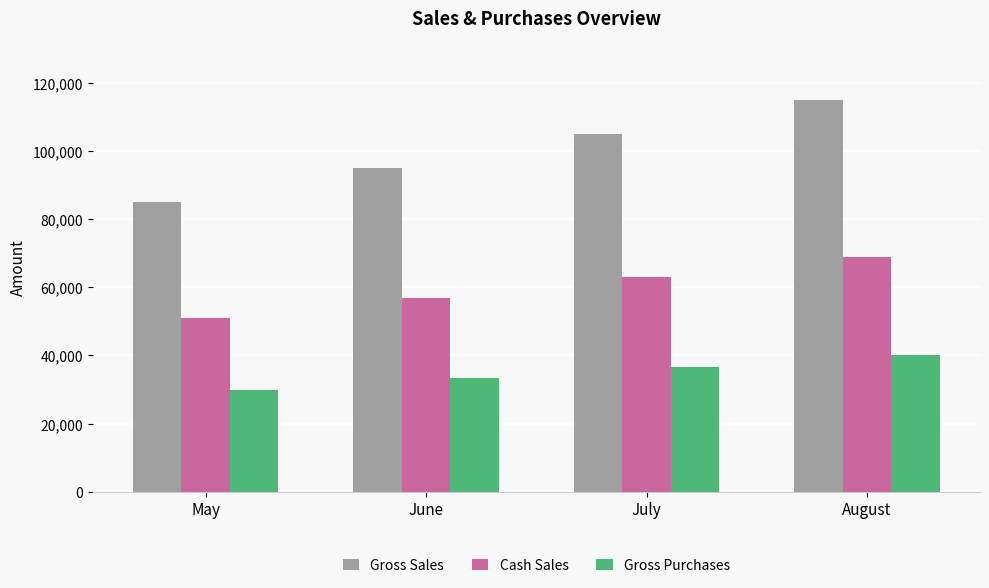

Is the value of Cash Sales at June greater than the value of Gross Sales at July?

No